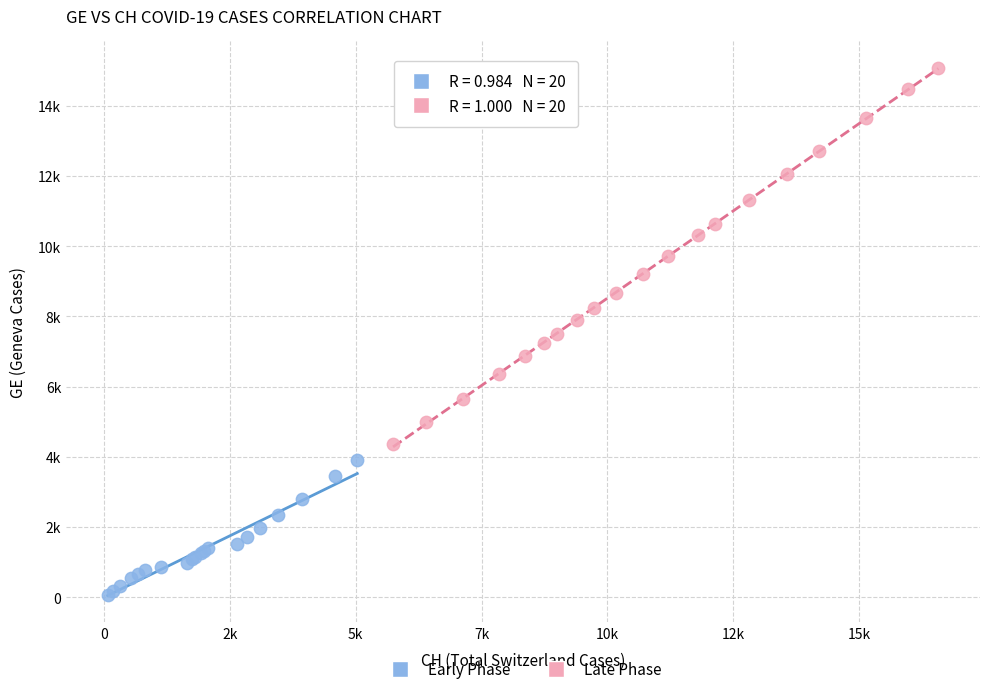

What are all the series names shown in the legend?

Early Phase, Late Phase